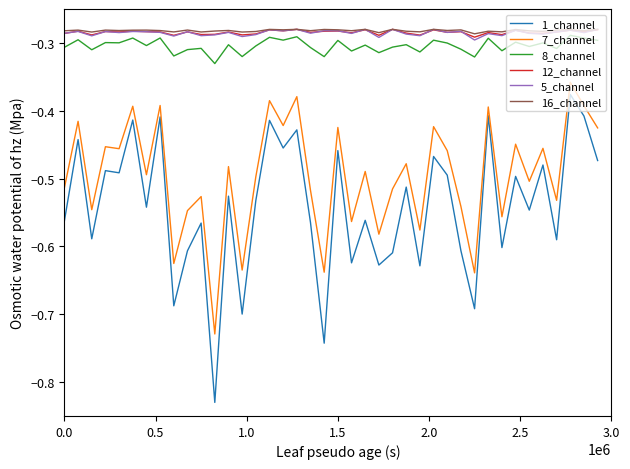

True or false: 16_channel and 1_channel intersect in this chart.

False